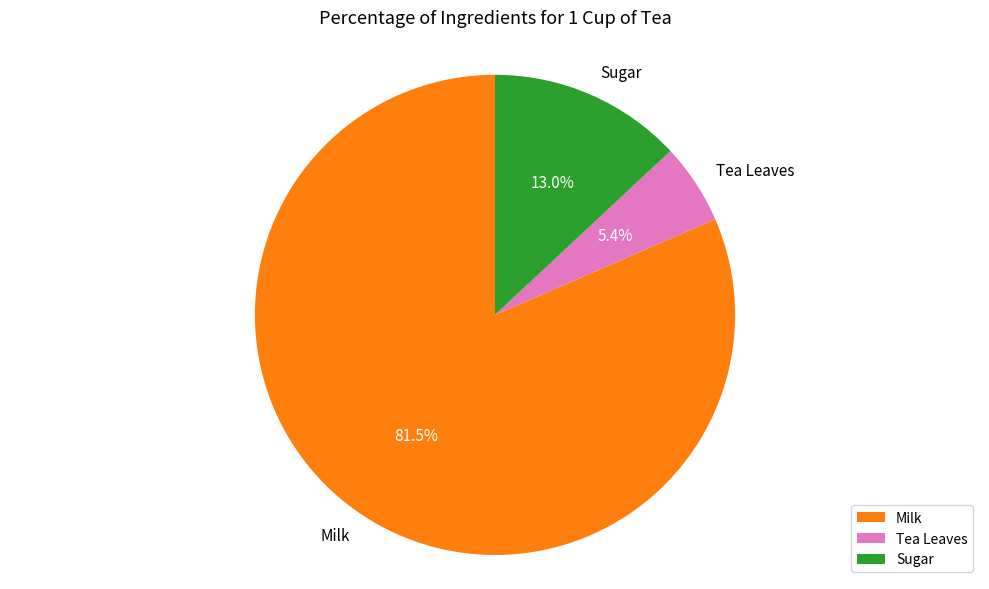

Which slice is the smallest?

Tea Leaves